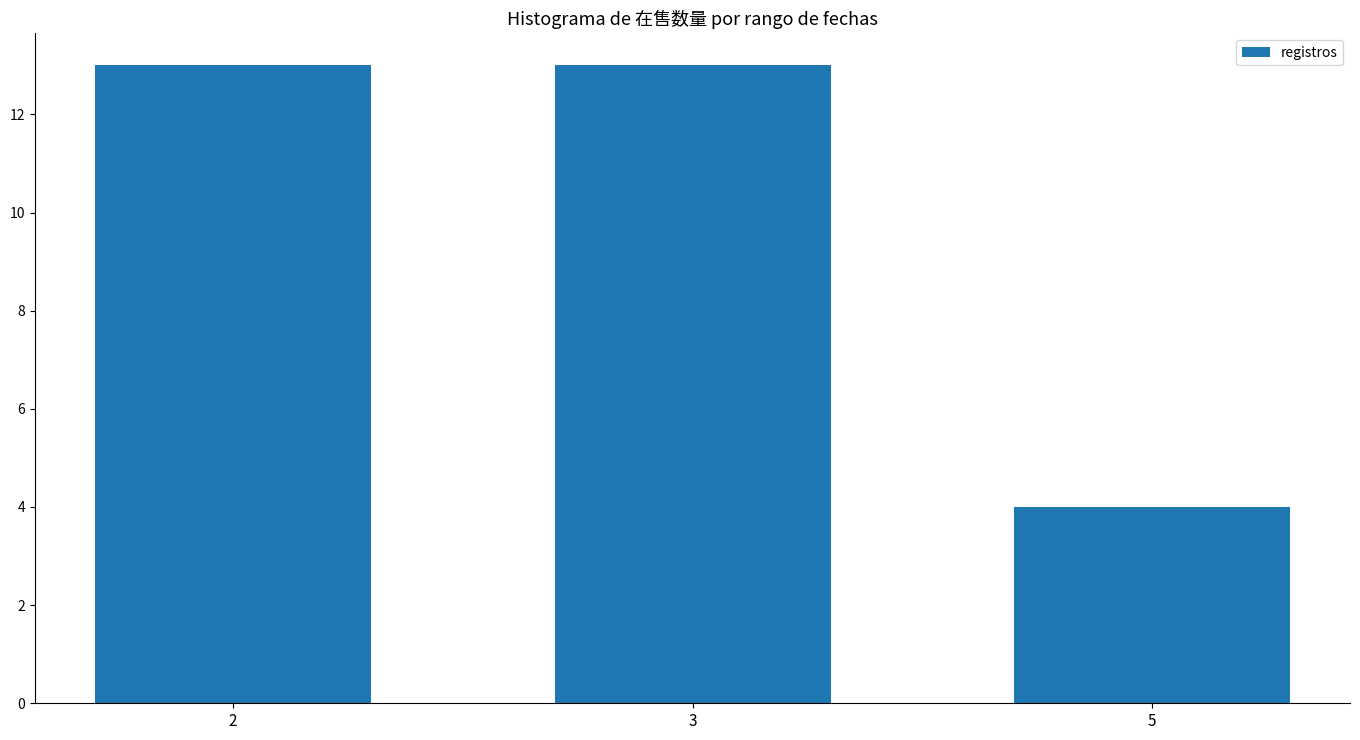

The value at 3 is 8. True or false?

False